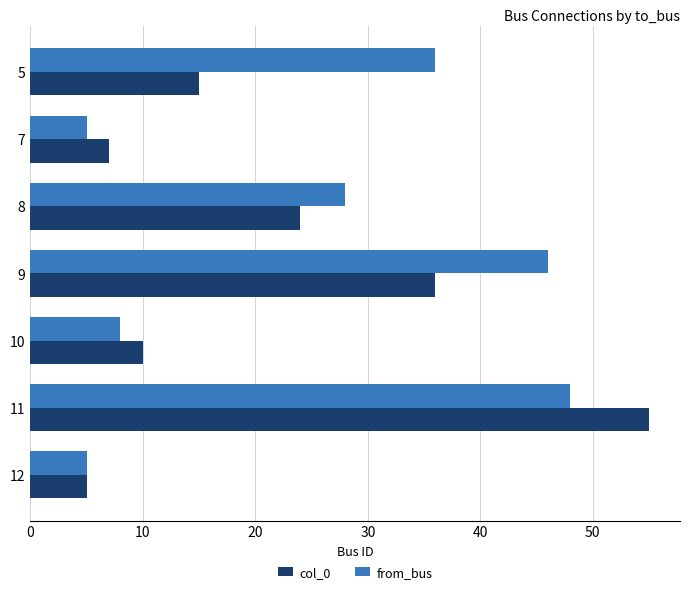

Between 7 and 11, which series saw the biggest shift?

col_0